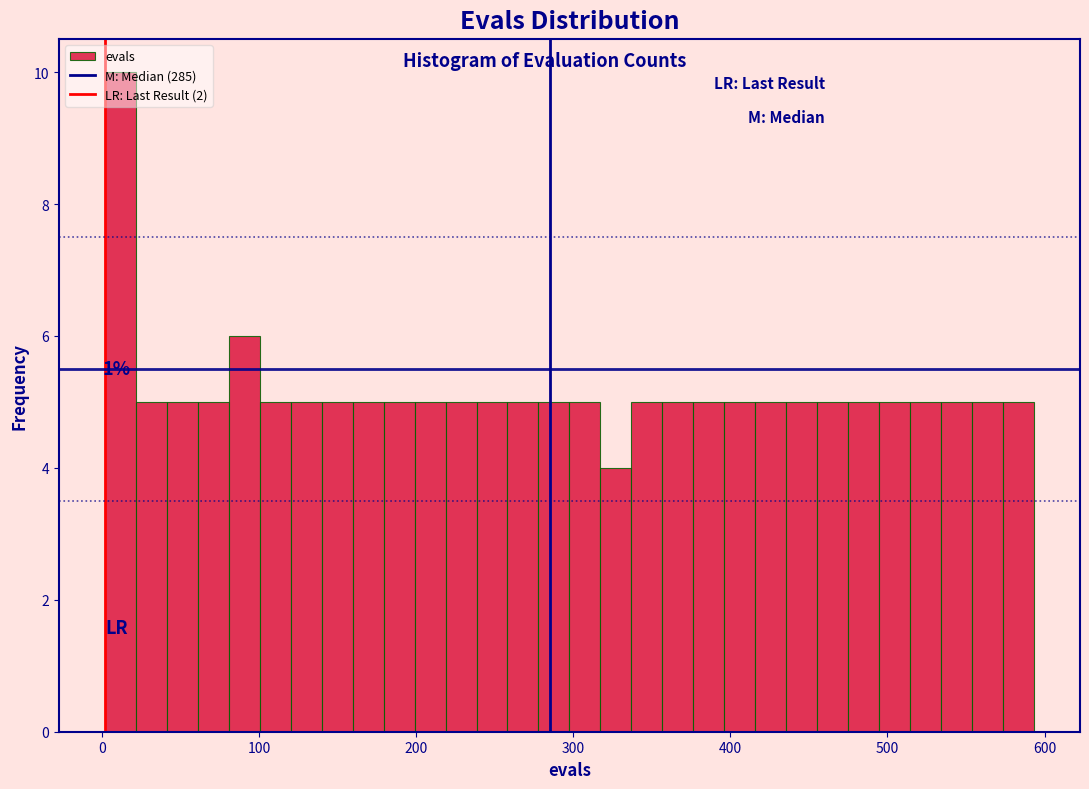

Read against the x-axis, roughly where is the centre of the tallest bar?

10